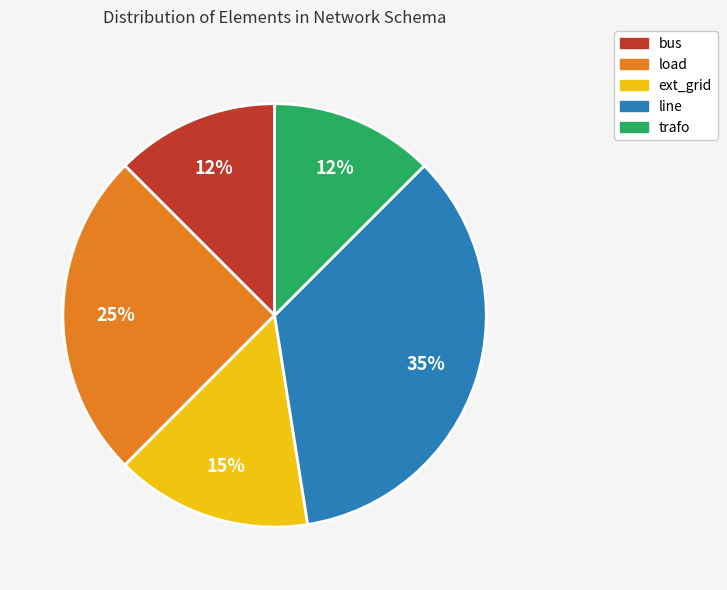

Does any single category account for the majority?

No